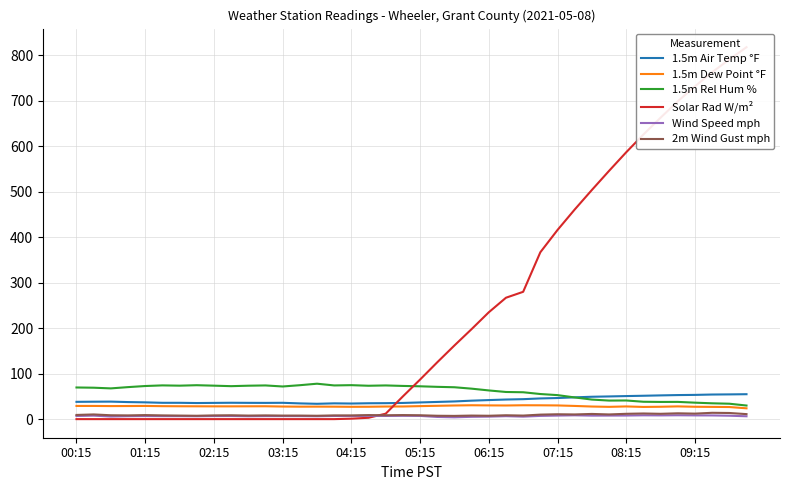

What are all the series names shown in the legend?

1.5m Air Temp °F, 1.5m Dew Point °F, 1.5m Rel Hum %, Solar Rad W/m², Wind Speed mph, 2m Wind Gust mph